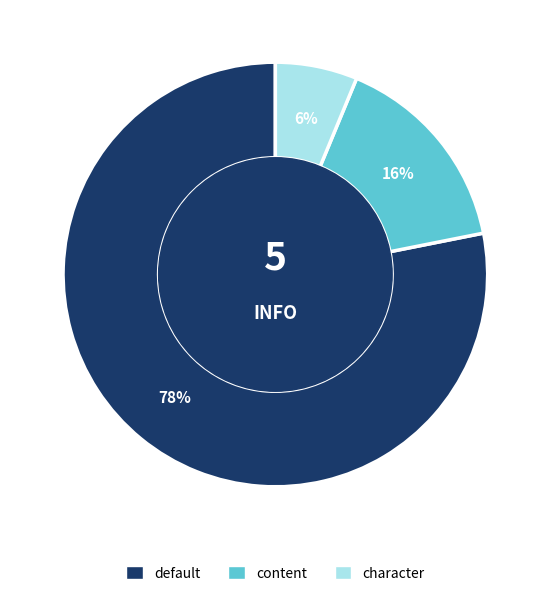

What is the largest slice in the pie chart?

default